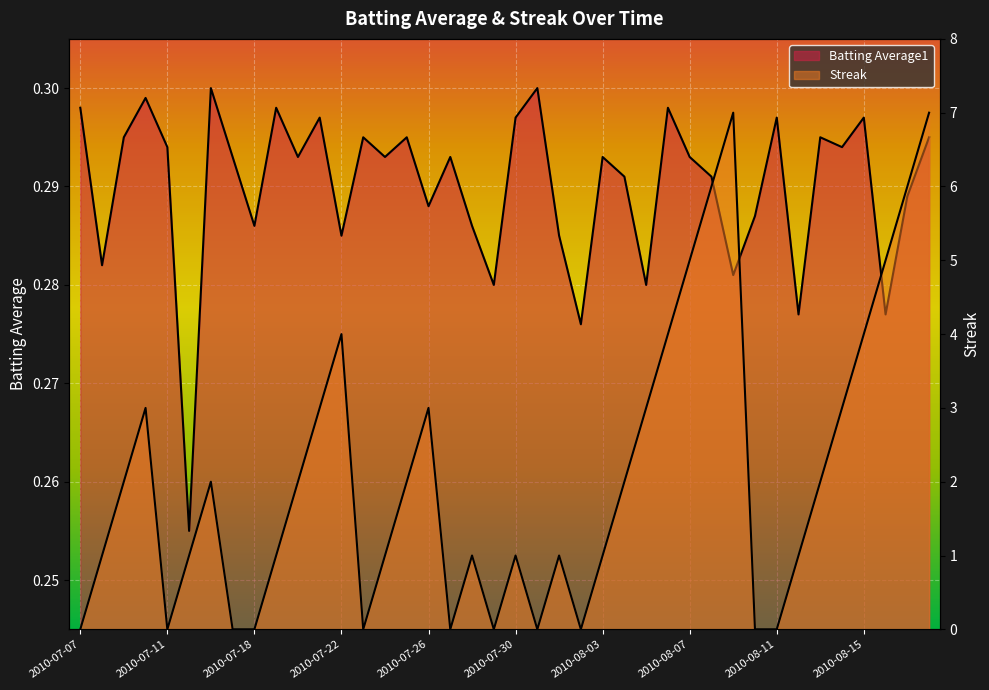

In Batting Average1, how many points are higher than both neighbors (excluding endpoints)?

13